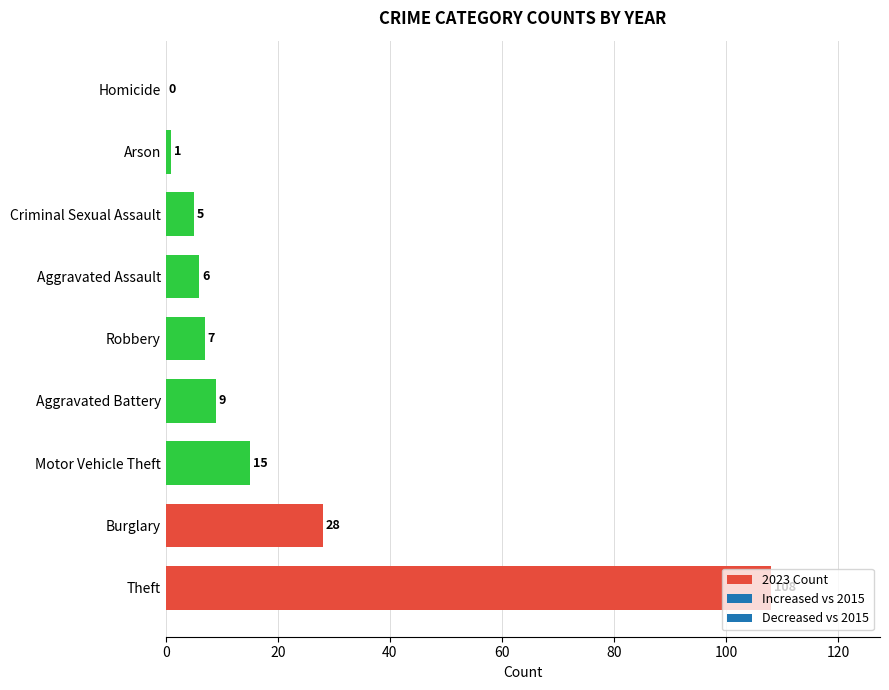

How many categories are shown in the chart?

9